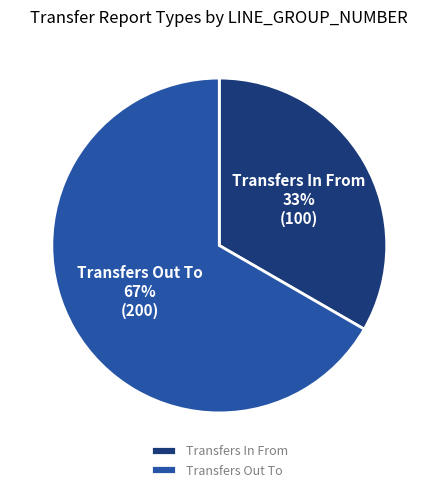

Do Transfers Out To and Transfers In From together represent more than half of the pie?

Yes